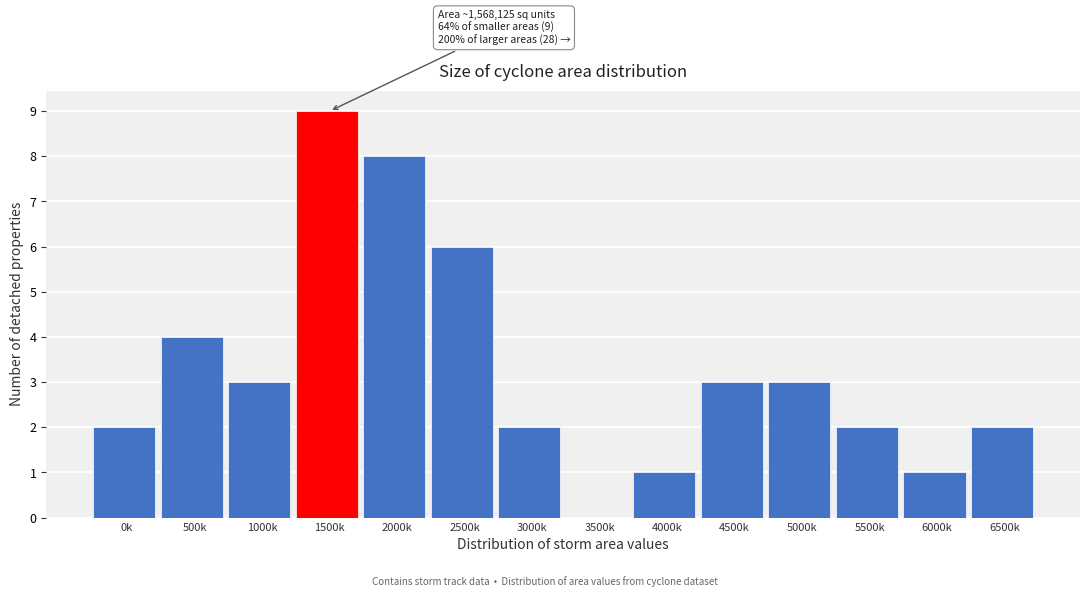

Reading left to right, what are all the values shown in this chart?

0k=2	500k=4	1000k=3	1500k=9	2000k=8	2500k=6	3000k=2	3500k=0	4000k=1	4500k=3	5000k=3	5500k=2	6000k=1	6500k=2